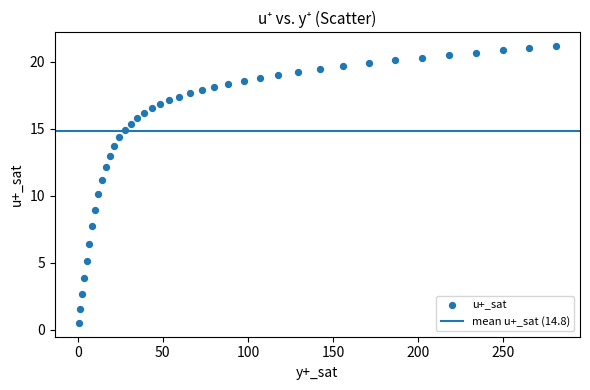

What is the range of X values (max minus min)?

280.8